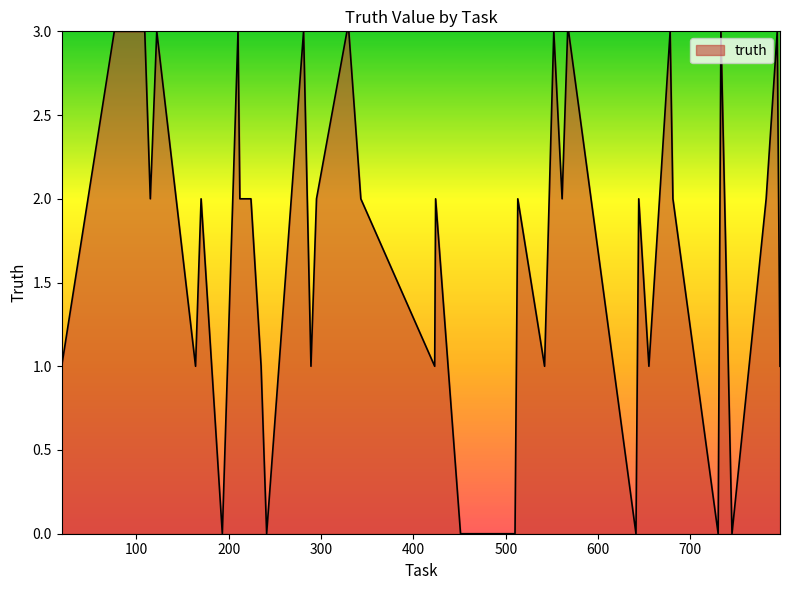

What is the difference between the maximum and minimum values?

3